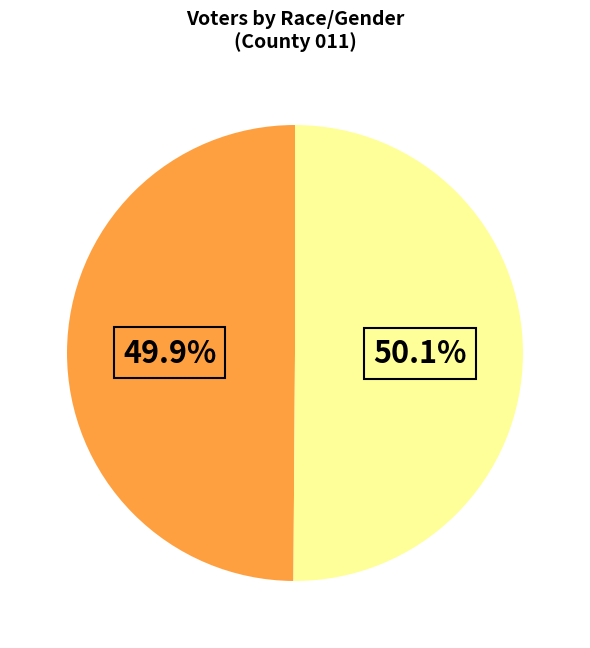

Is there a majority slice in this chart?

Yes